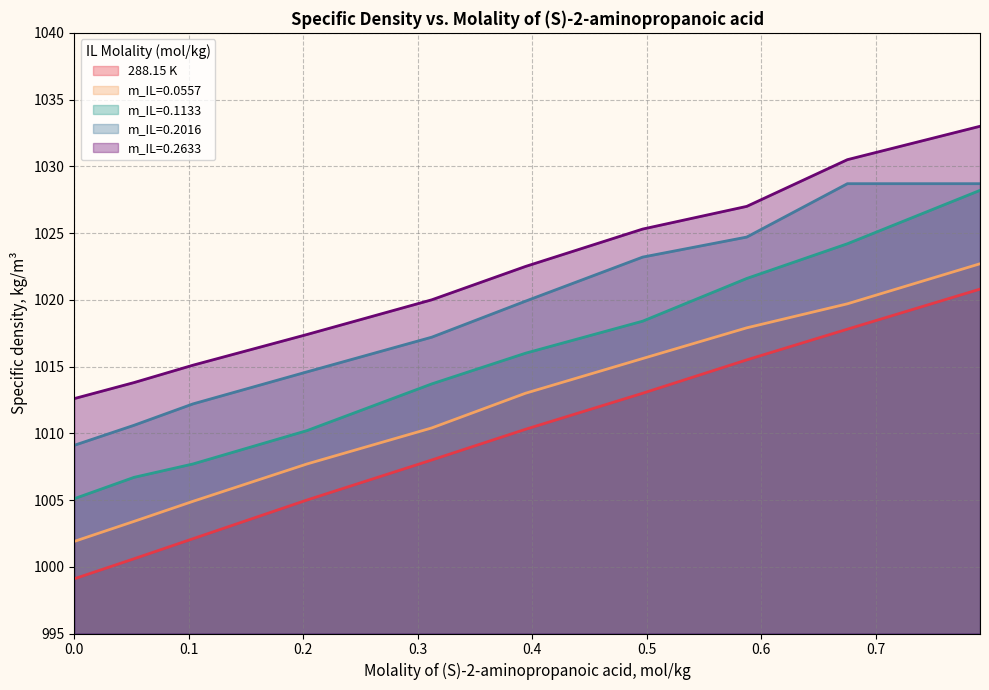

How many values in the m_IL=0.0557 series exceed 1013?

4